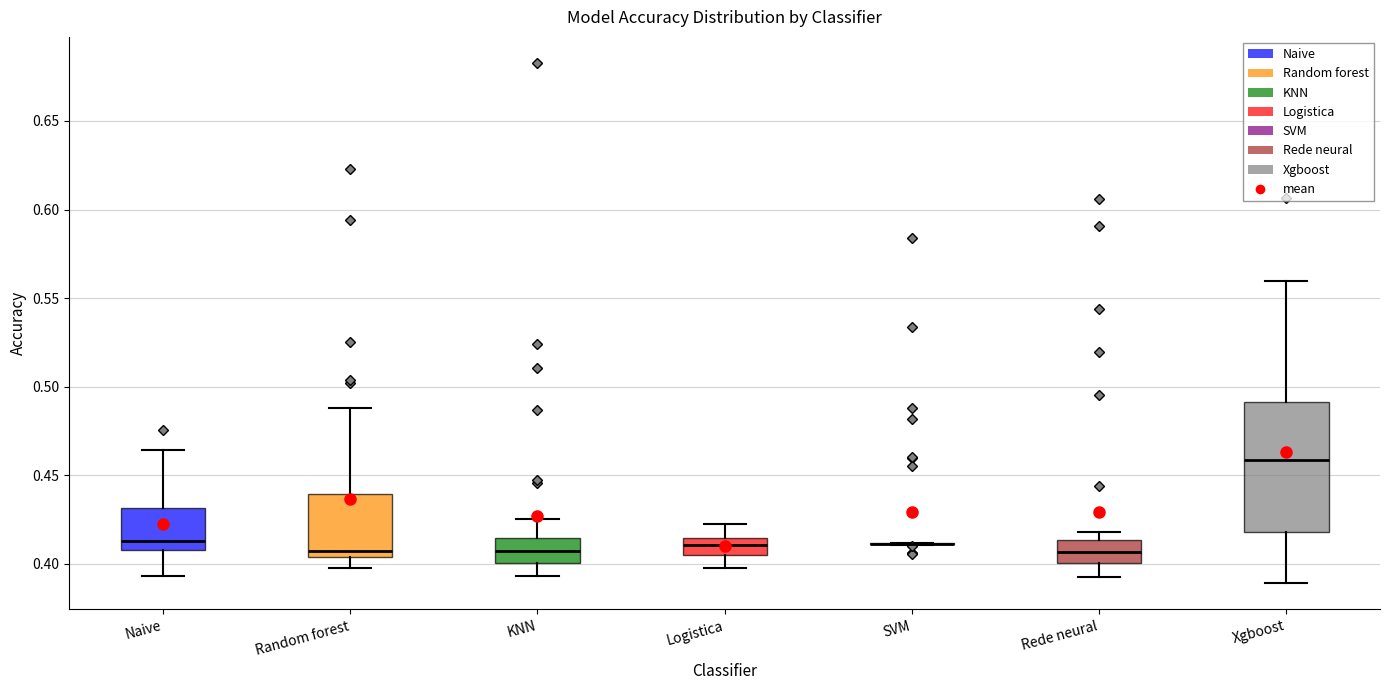

Which box is the tallest, from its lower edge to its upper edge?

Xgboost